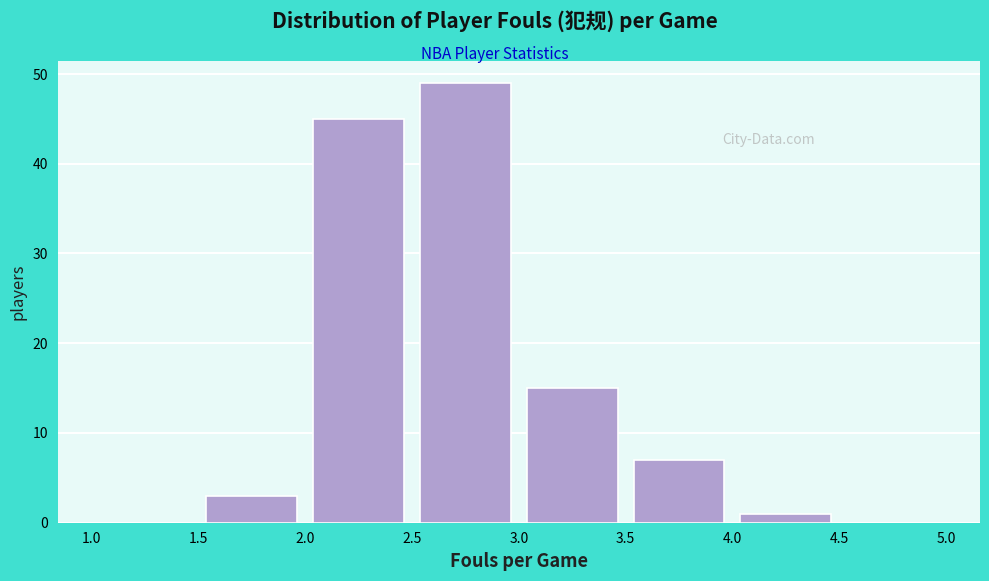

How tall is the bar that spans 2.0 to 2.5 on the x-axis? The values are not printed on the chart, so give them approximately, as read against the axis.

45